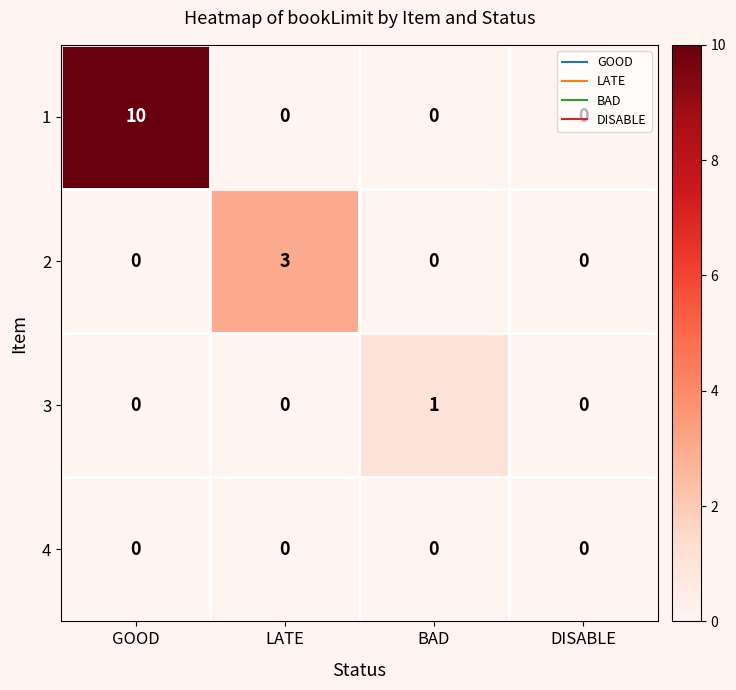

The value of 1 at DISABLE is 0. True or false?

True